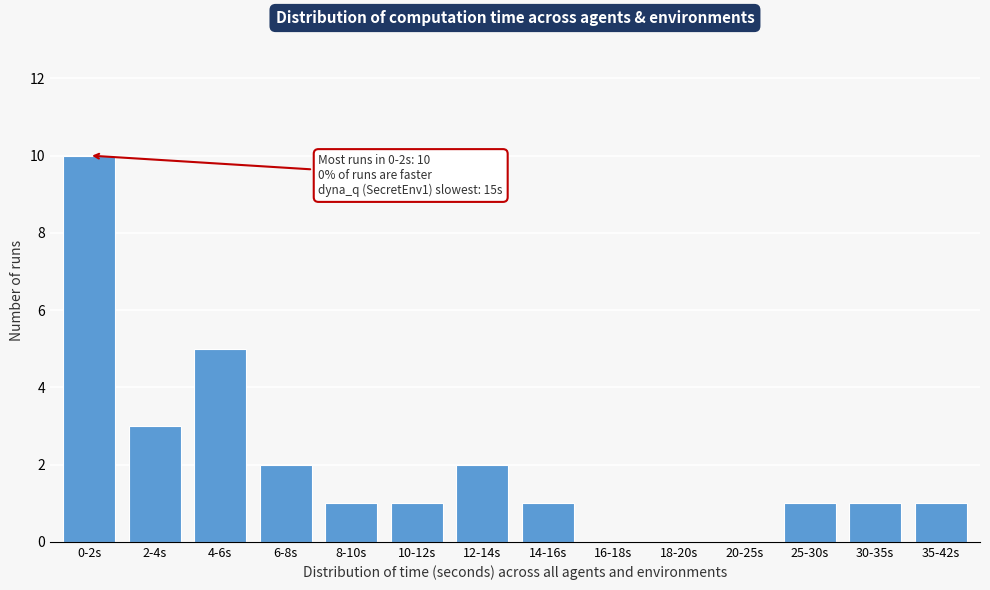

Reading right to left, what are all the values shown in this chart?

35-42s=1	30-35s=1	25-30s=1	20-25s=0	18-20s=0	16-18s=0	14-16s=1	12-14s=2	10-12s=1	8-10s=1	6-8s=2	4-6s=5	2-4s=3	0-2s=10